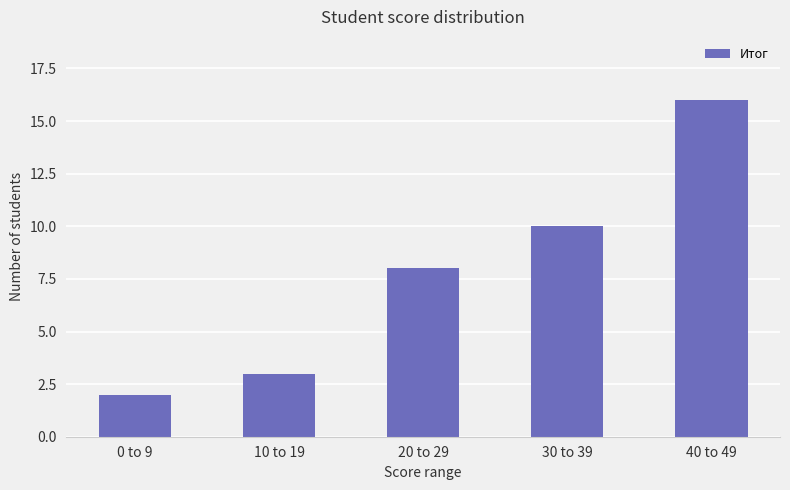

Is it true that the value at 0 to 9 is 1?

False